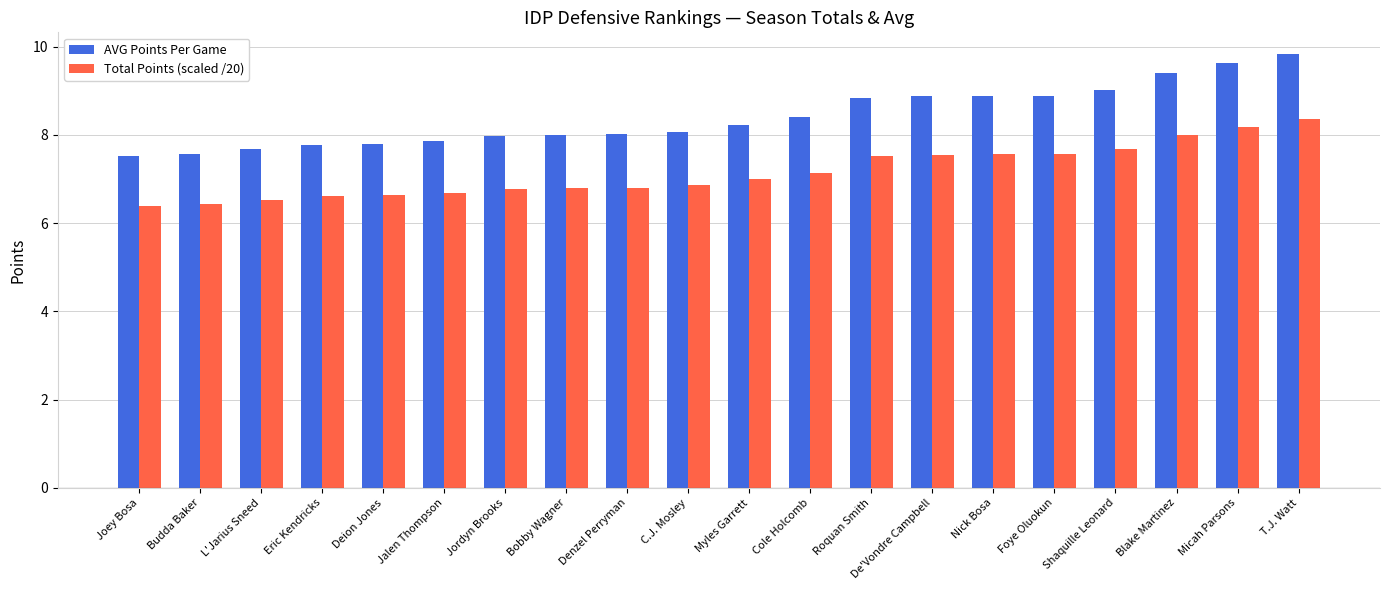

What is the difference between the second highest and second lowest values in the Total Points (scaled /20) series?

1.8